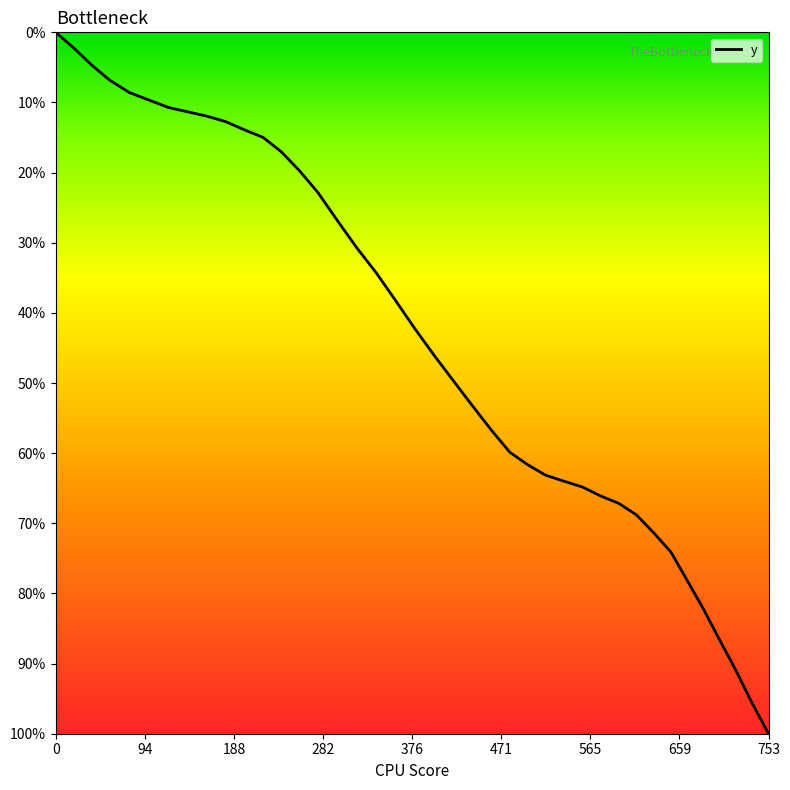

Is this an area chart (filled region under the line)?

No